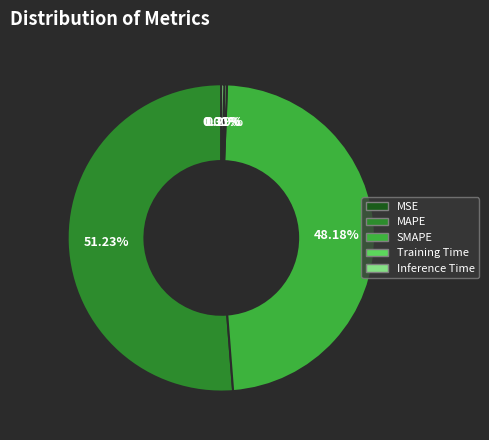

The Training Time slice represents 0% of the pie. True or false?

True